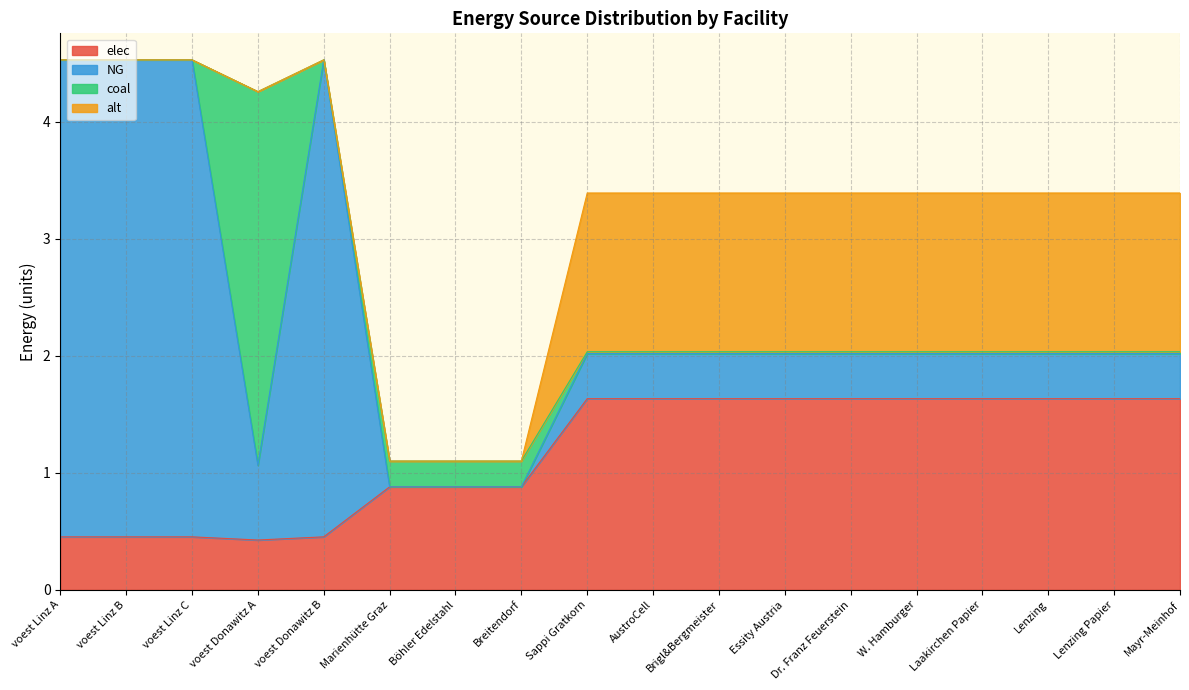

Which label corresponds to the largest value in the chart?

voest Linz A